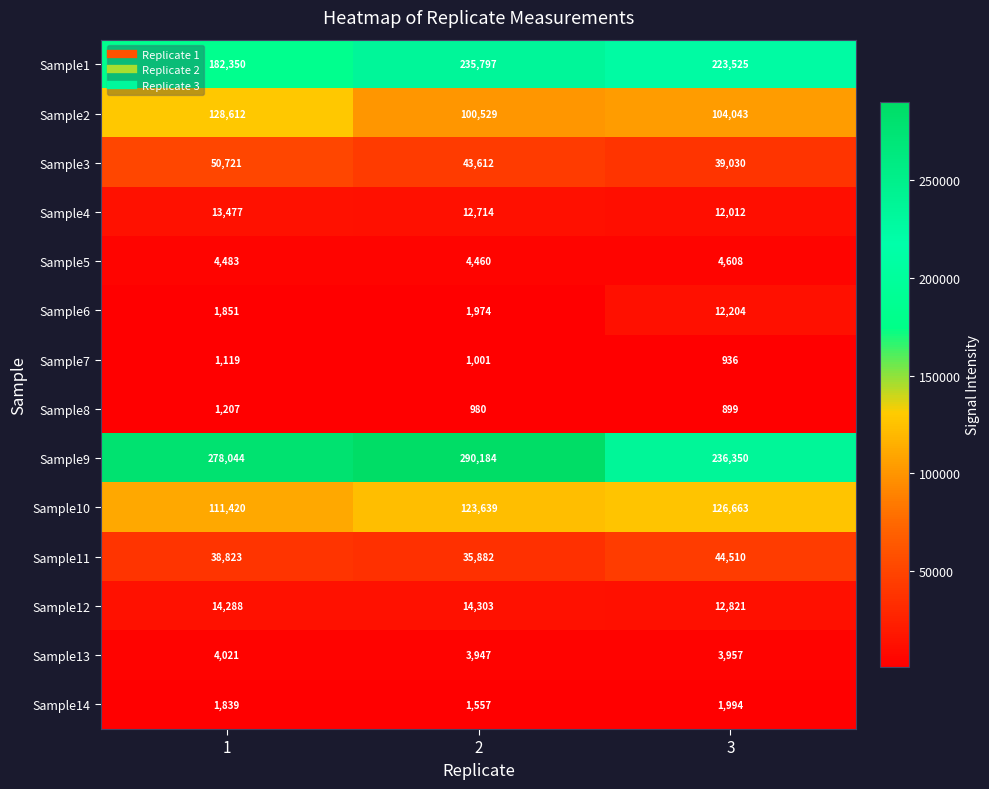

How many series are shown in this chart?

14